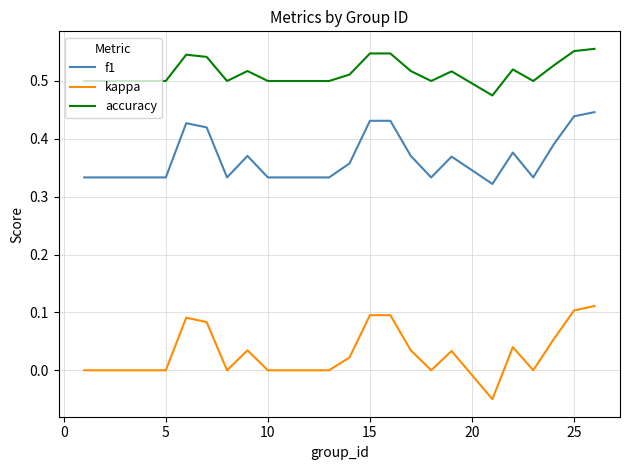

True or false: f1 and accuracy intersect in this chart.

False